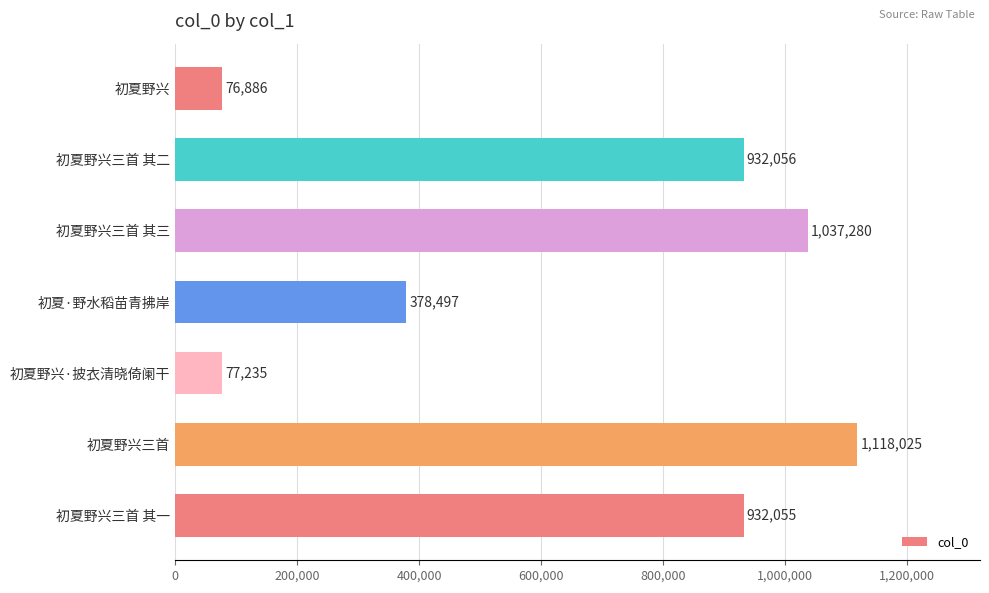

What is the sum of all values?

4552034